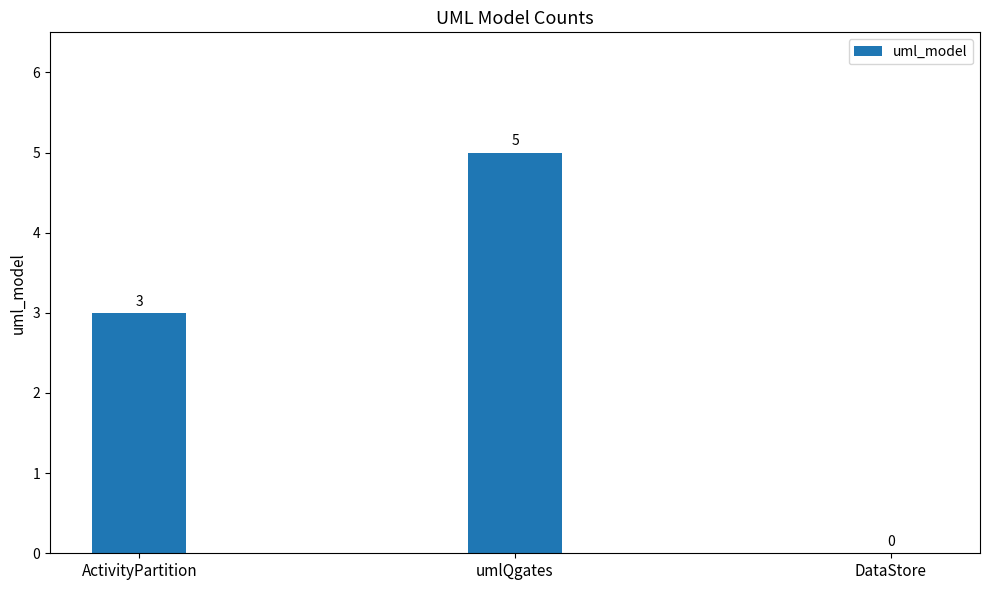

Between umlQgates and DataStore, which is larger?

umlQgates